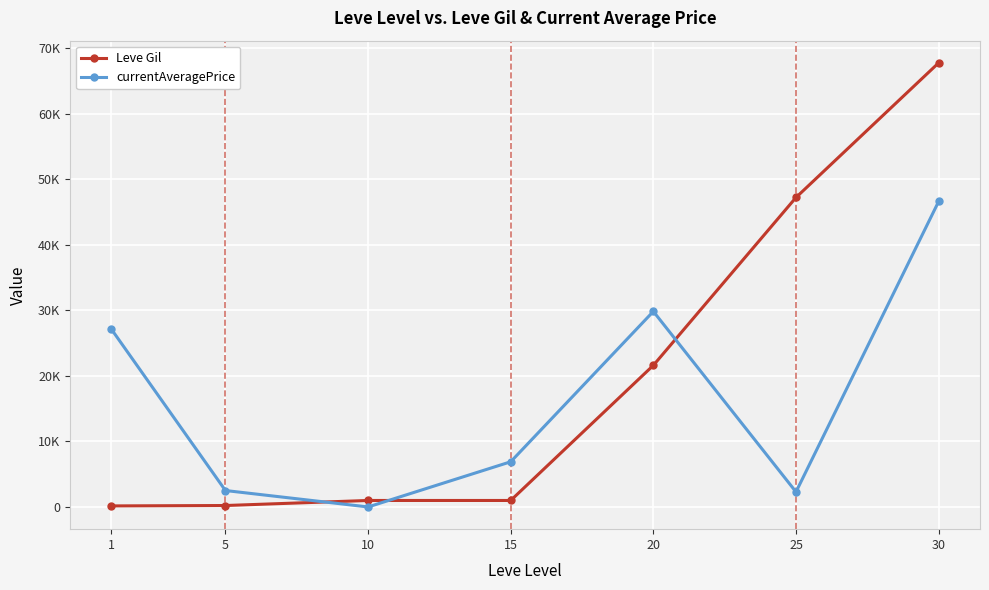

What is the lowest value of the Leve Gil series?

160.0